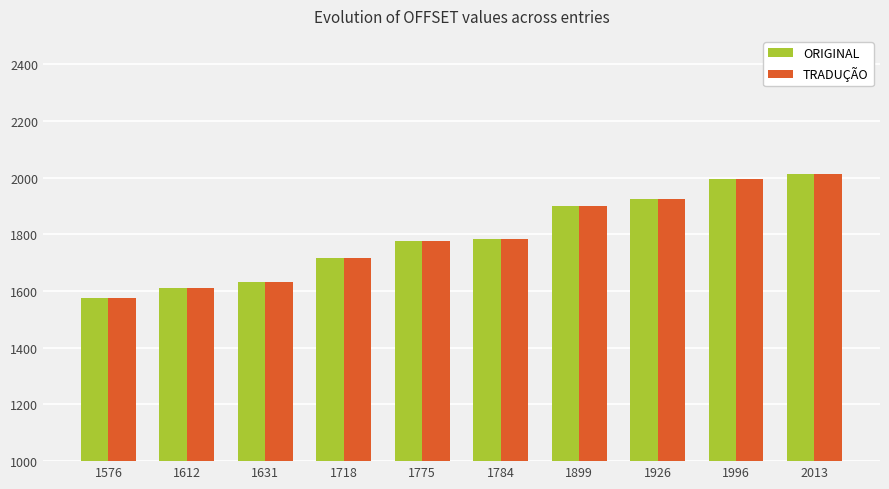

What is the sum of the TRADUÇÃO values at 1718 and 1899?

3617